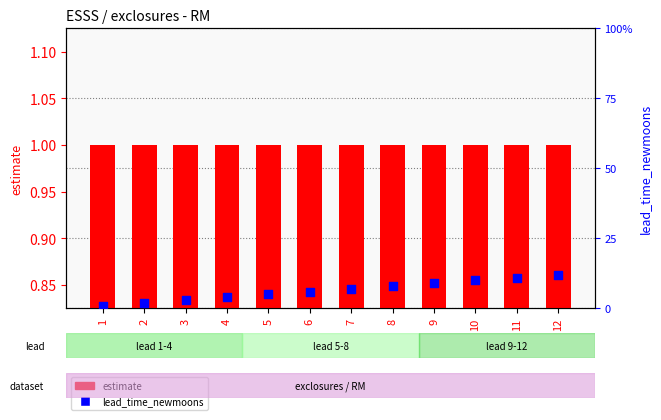

Is the value of estimate at 12 greater than the value of lead_time_newmoons at 11?

No